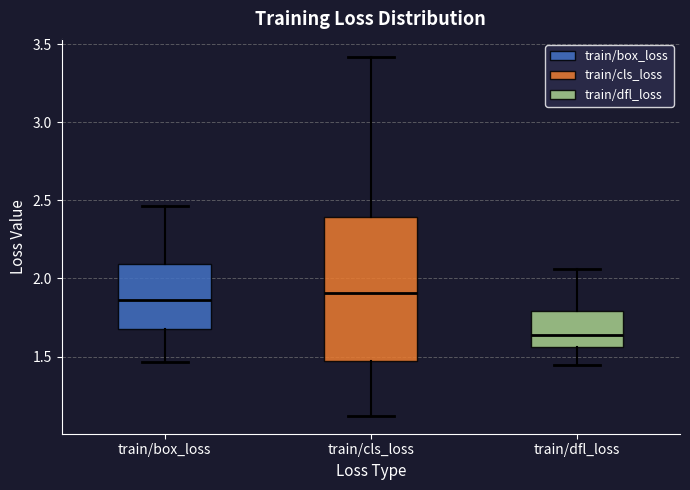

Which box is the tallest, from its lower edge to its upper edge?

train/cls_loss